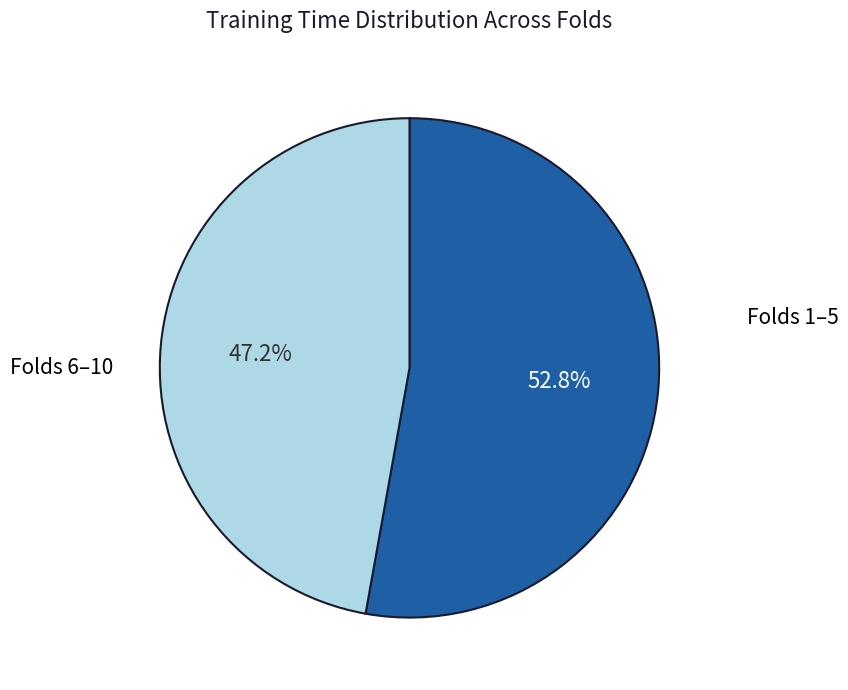

How many slices are in this pie chart?

2